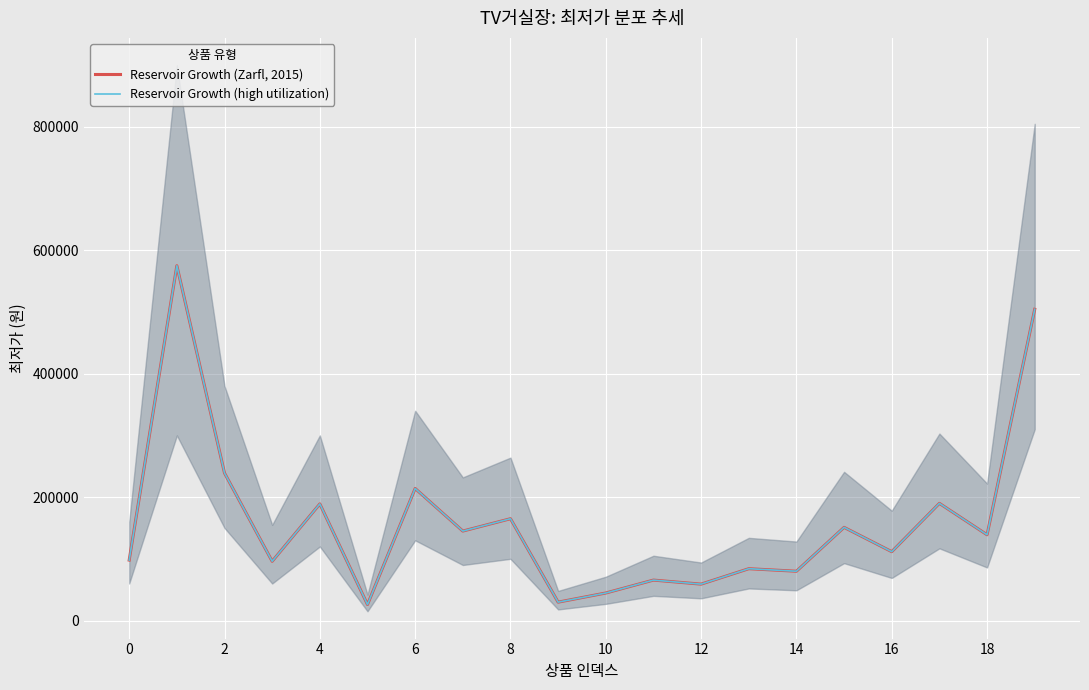

Does the chart display data point markers on the line(s)?

No